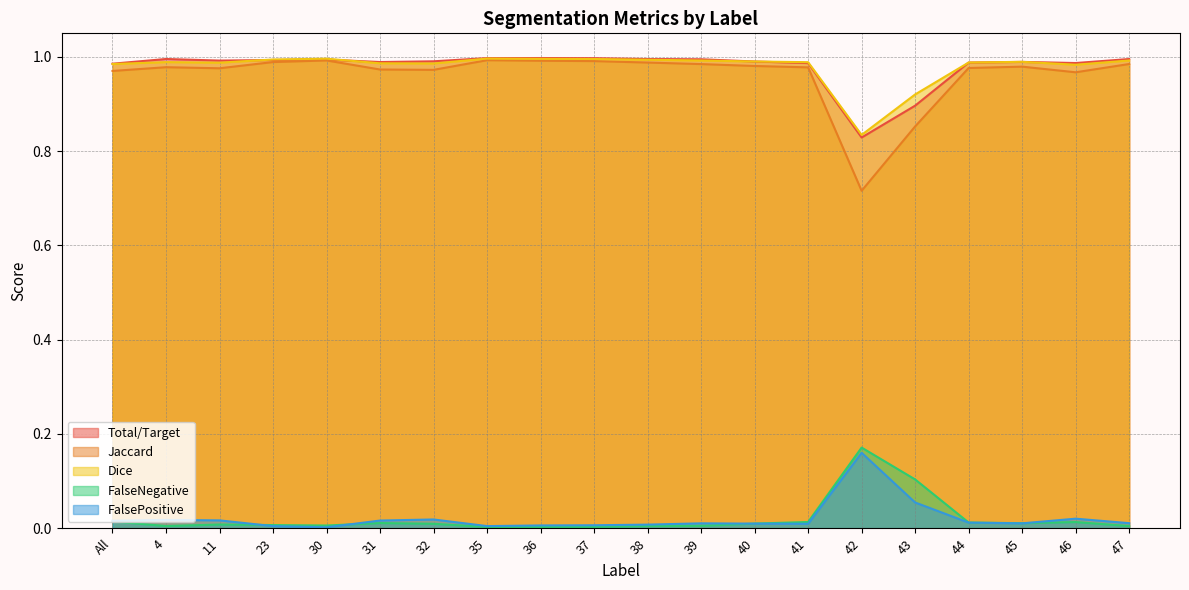

Where is Dice nearest to the value 0?

42